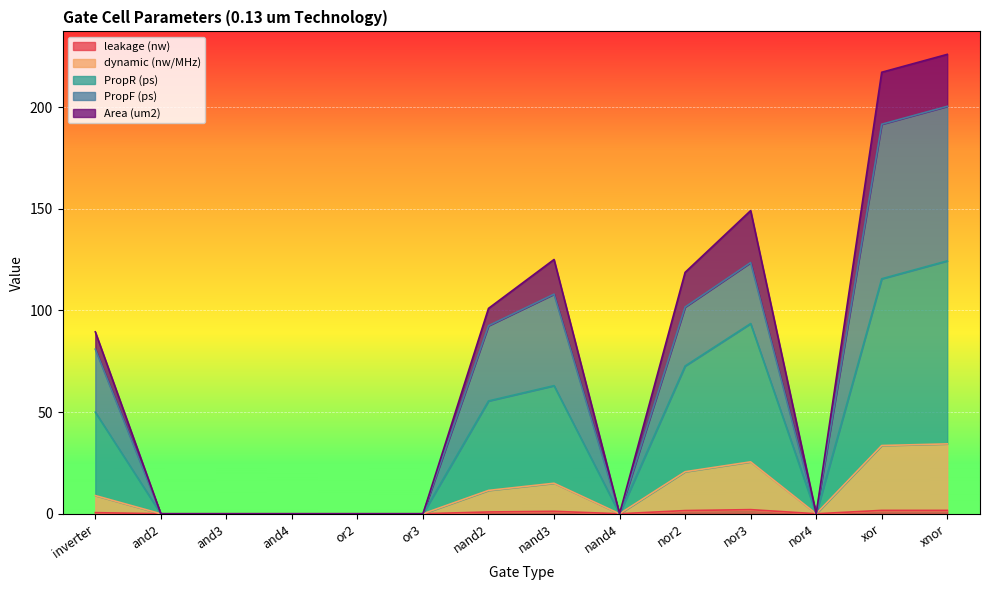

Between or2 and nand4, which series saw the biggest shift?

leakage (nw)